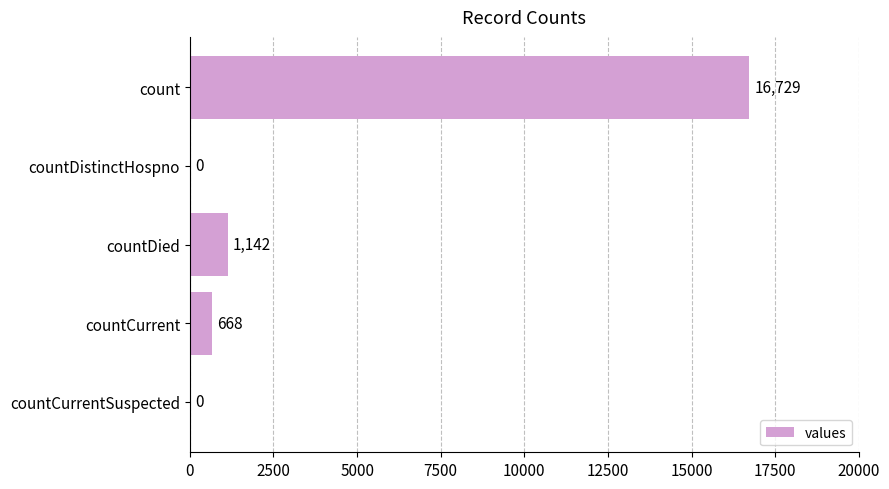

Where is the data nearest to the value 8364?

countDied